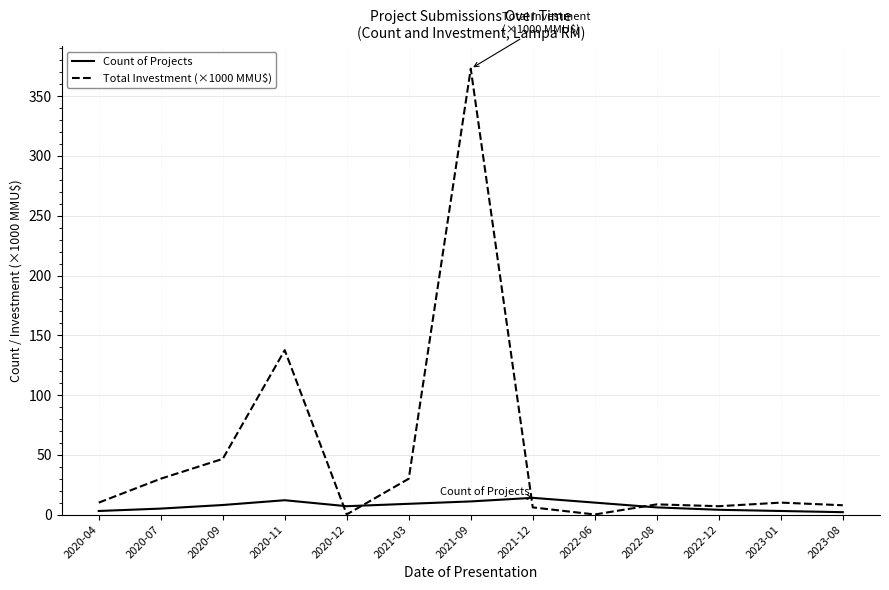

List the series in order of their peak value, lowest first.

Count of Projects, Total Investment (×1000 MMU$)